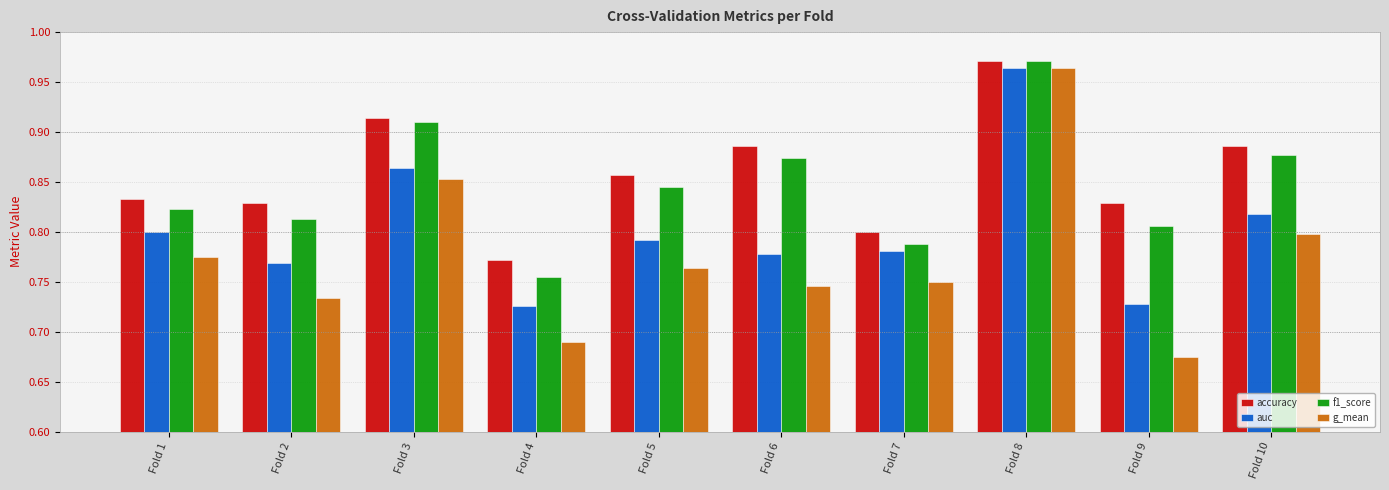

How many bars are there in each group?

4